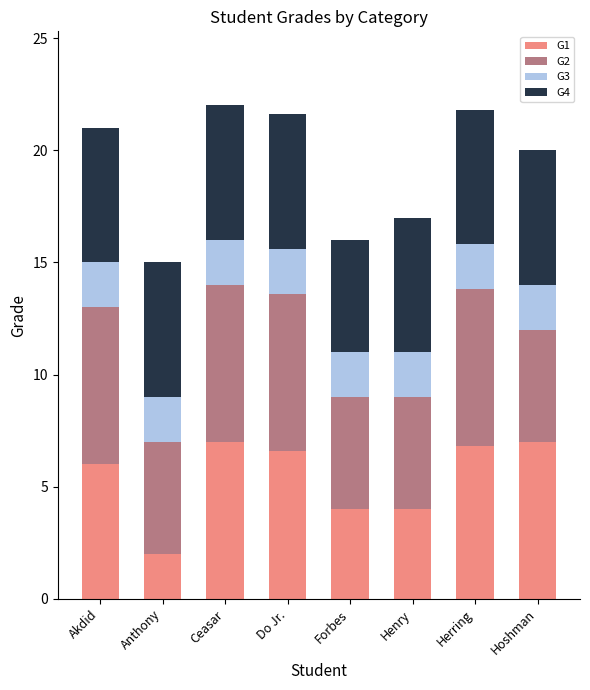

Which category has the lowest value in the G1 series?

Anthony